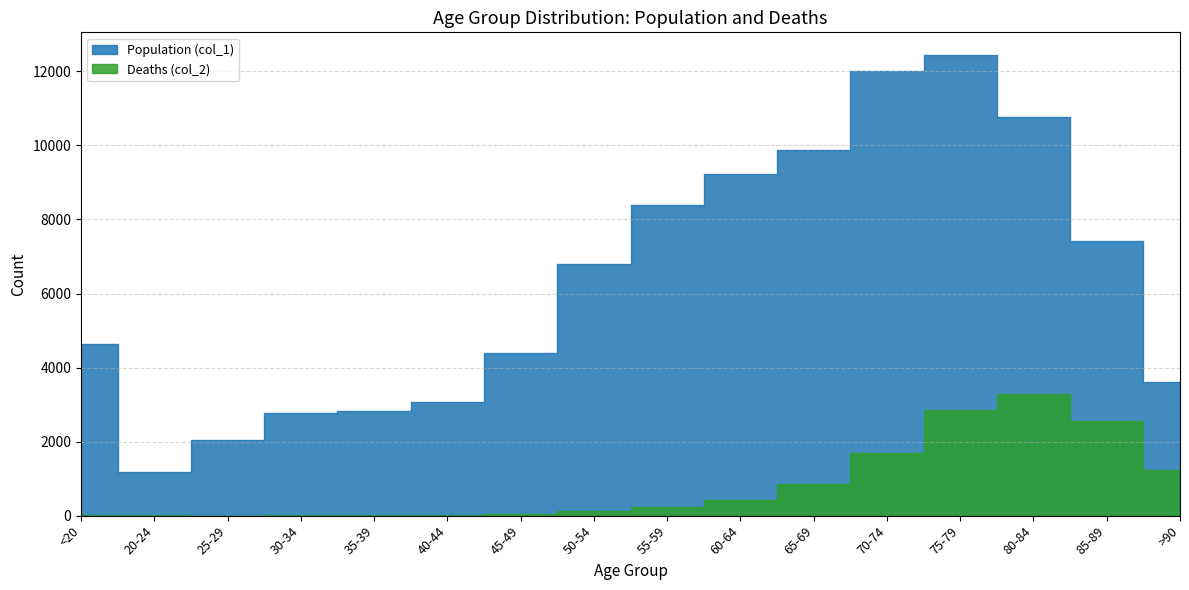

What is the label of the 5th point from the left?

35-39